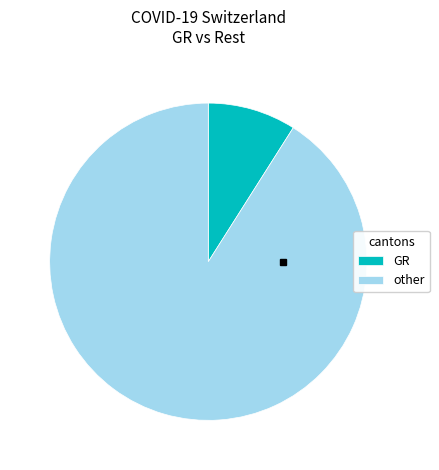

Which slice is the largest?

other